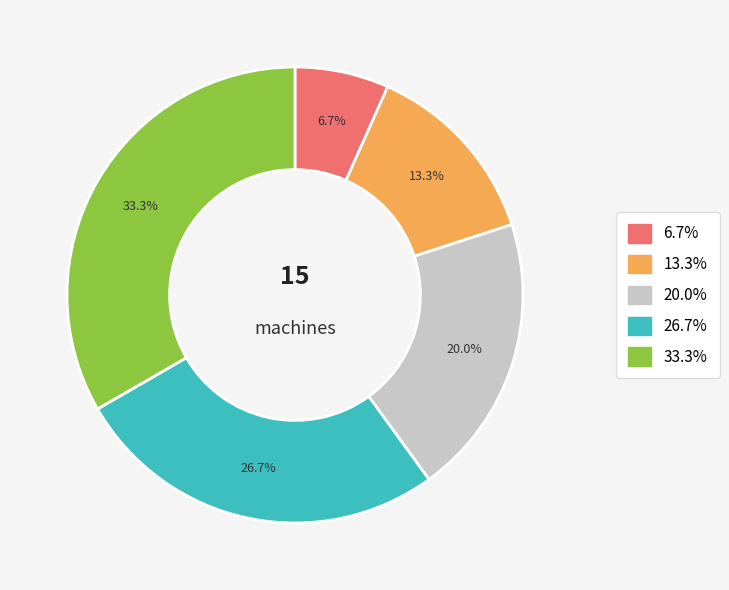

Does any single category account for the majority?

No